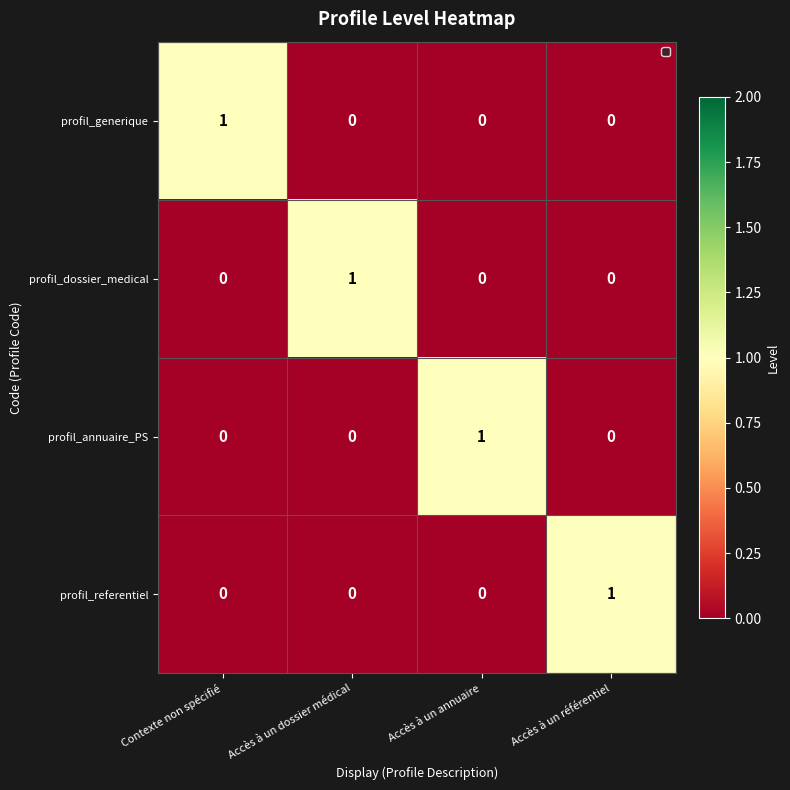

True or false: profil_dossier_medical has a value of 0 at Accès à un référentiel.

True